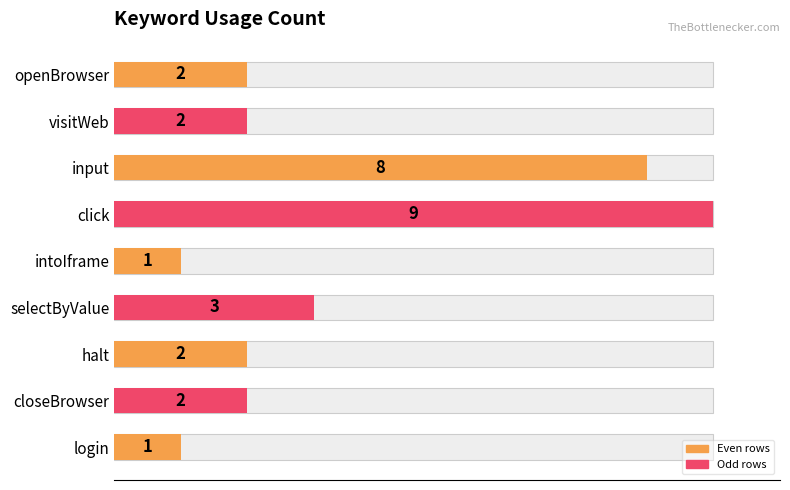

What is the ratio of the value at click to the value at visitWeb?

4.5